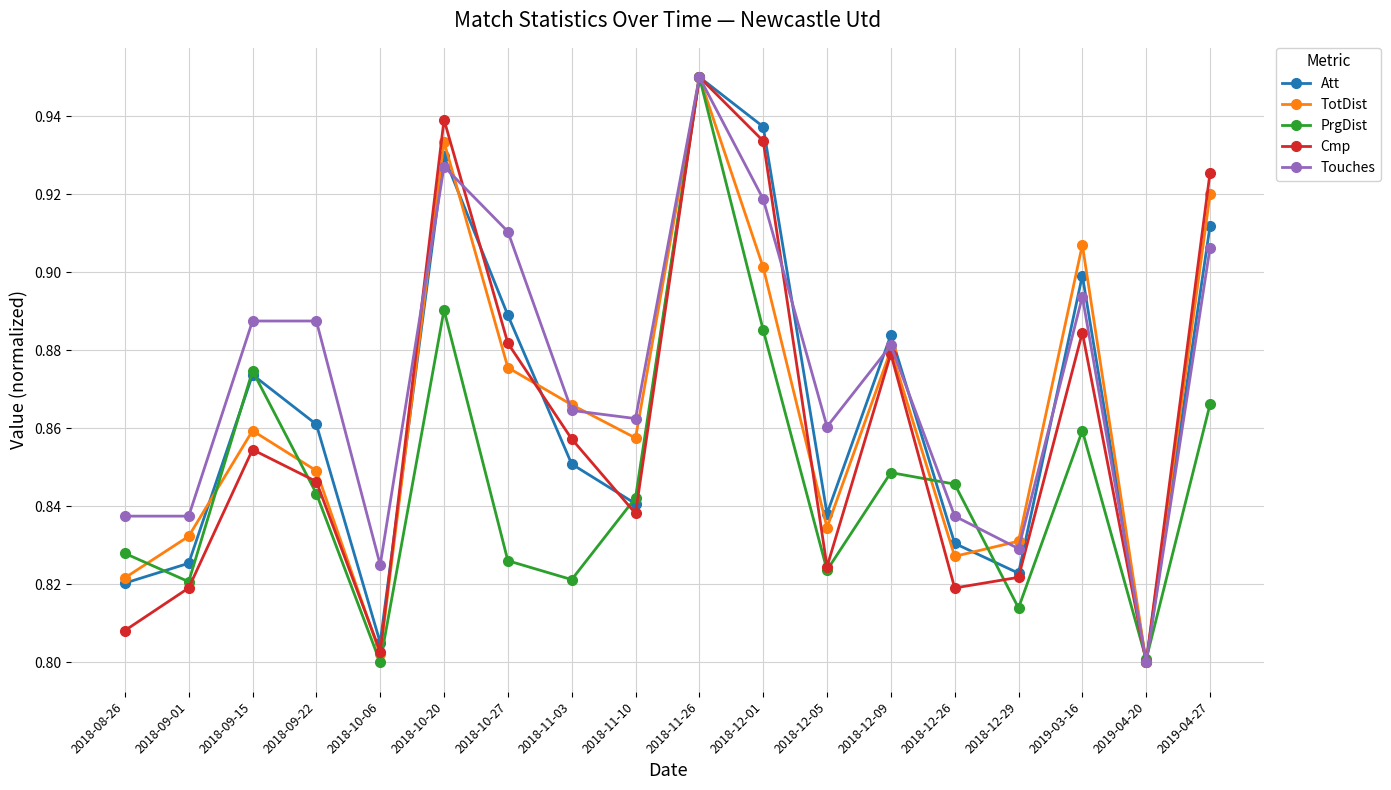

What is the sum of all TotDist values?

15.5